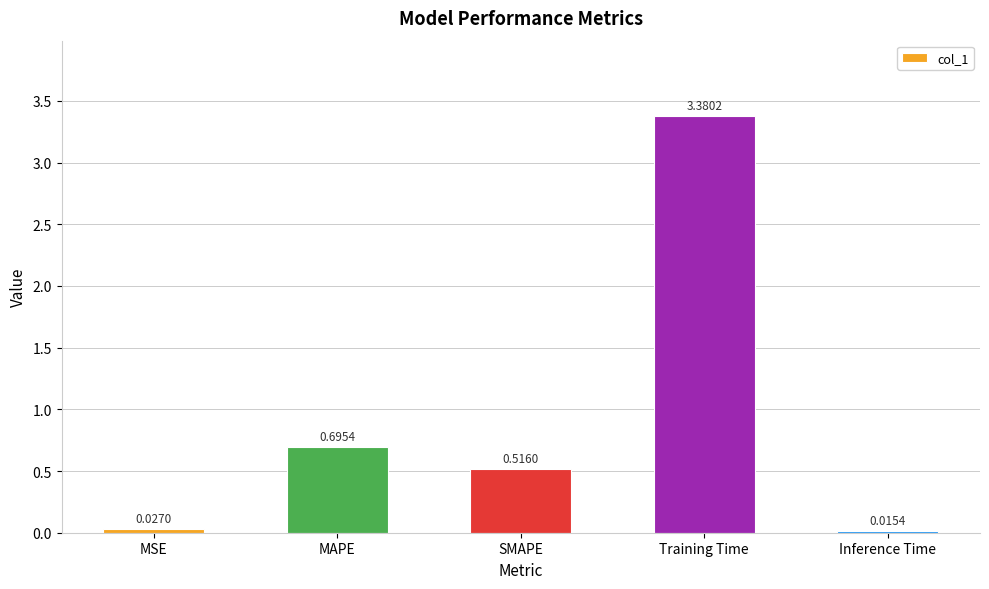

List the labels in order of value, largest first.

Training Time, MAPE, SMAPE, MSE, Inference Time